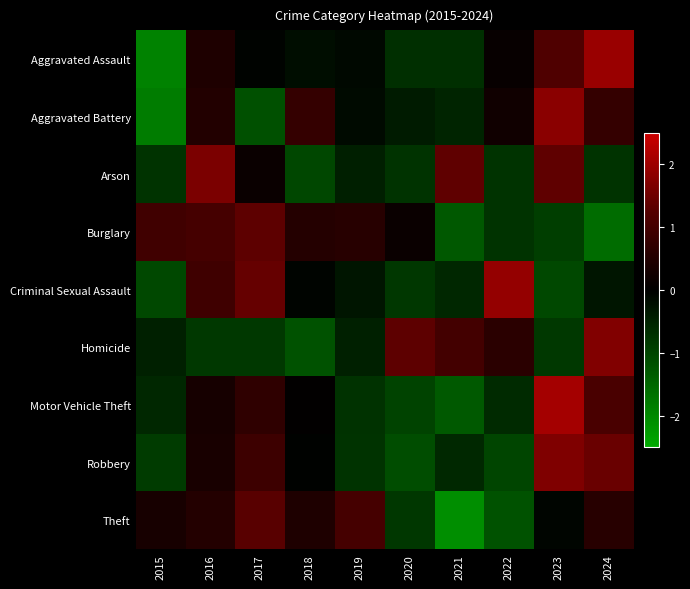

What is the minimum value shown in the chart?

-2.1